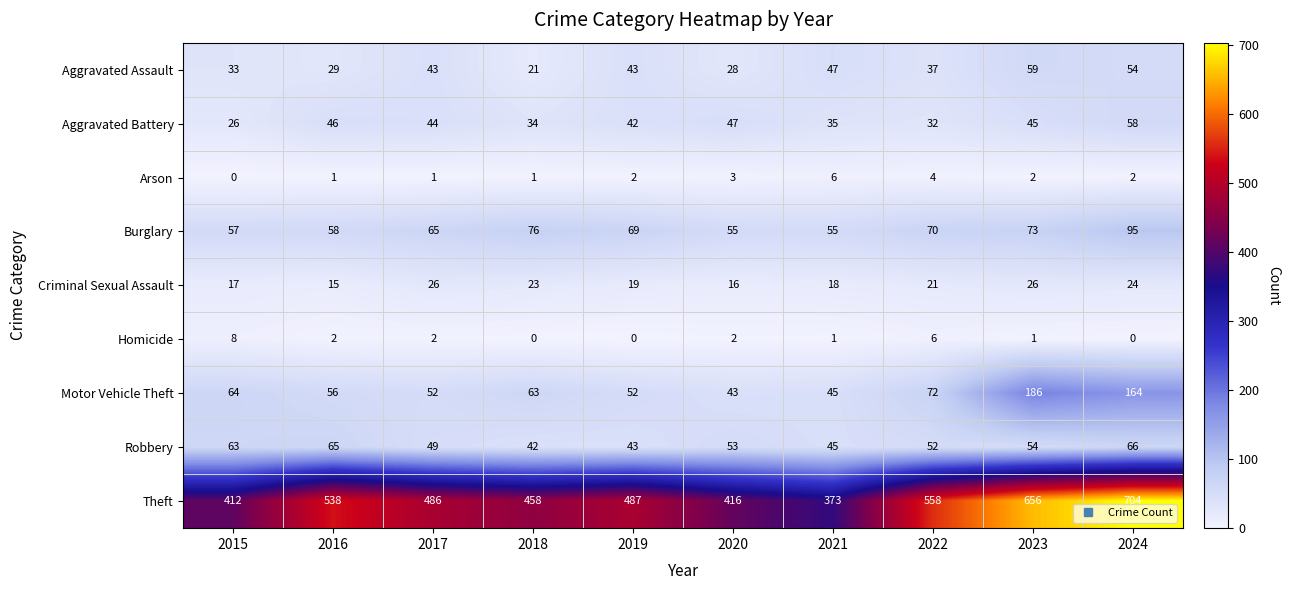

Which series has the largest range (max minus min)?

Theft